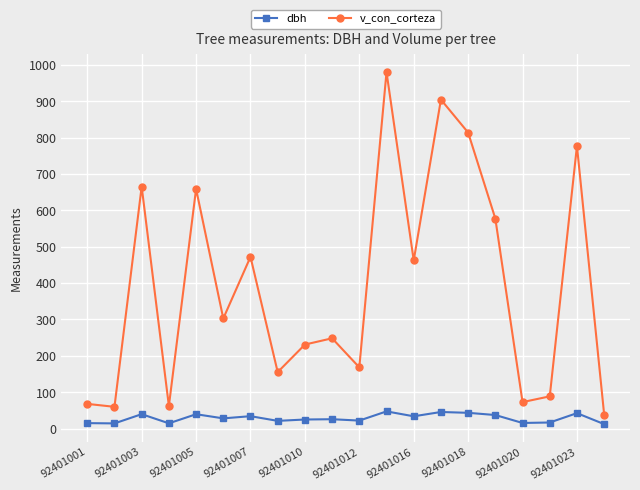

True or false: v_con_corteza and dbh intersect in this chart.

False